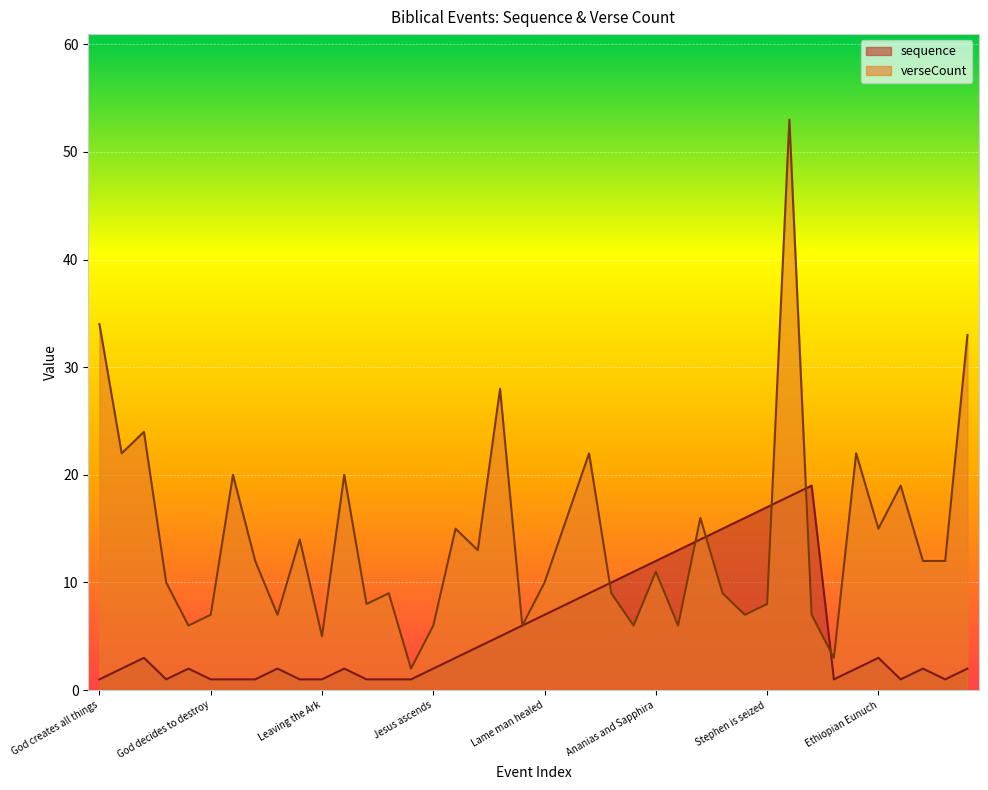

List the series in order of their peak value, highest first.

verseCount, sequence